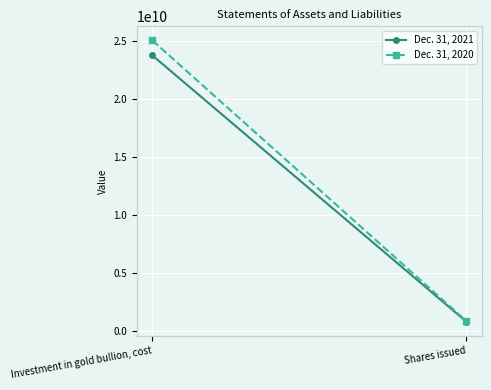

How many distinct data groups are displayed?

2